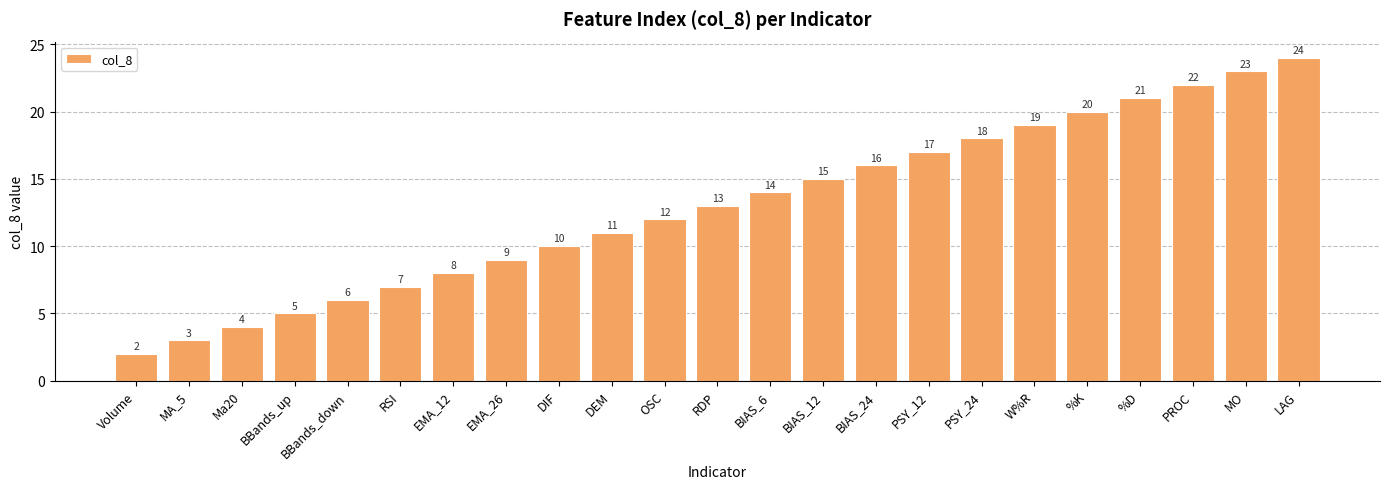

Count the number of data series in this chart.

1